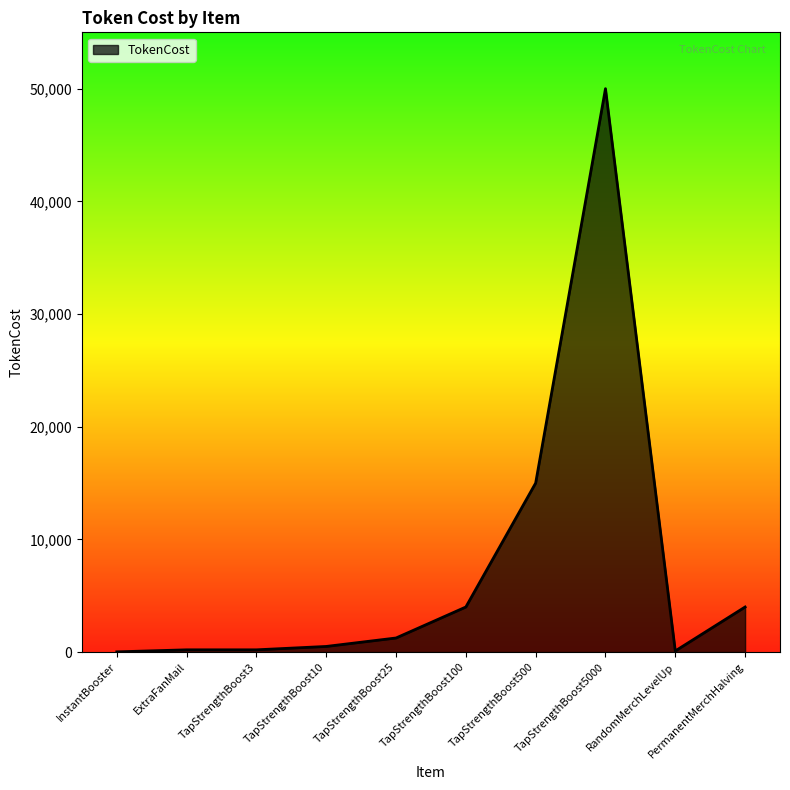

What is the change in value from TapStrengthBoost3 to TapStrengthBoost100?

+3800